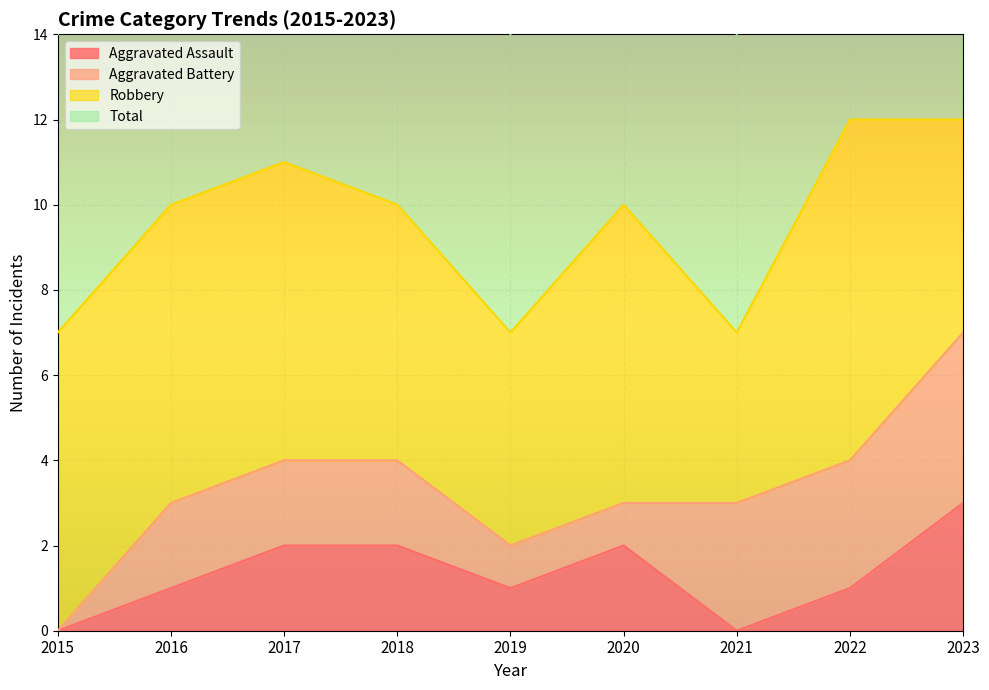

What is the average value of the Aggravated Assault series?

1